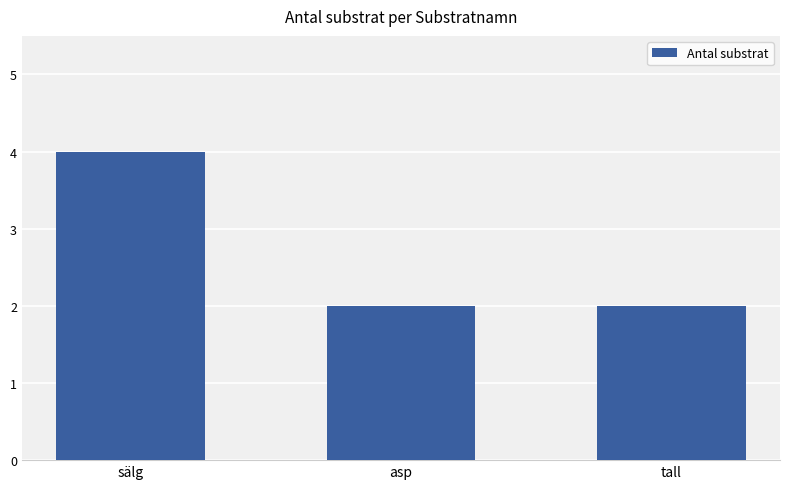

The value at tall is 2. True or false?

True